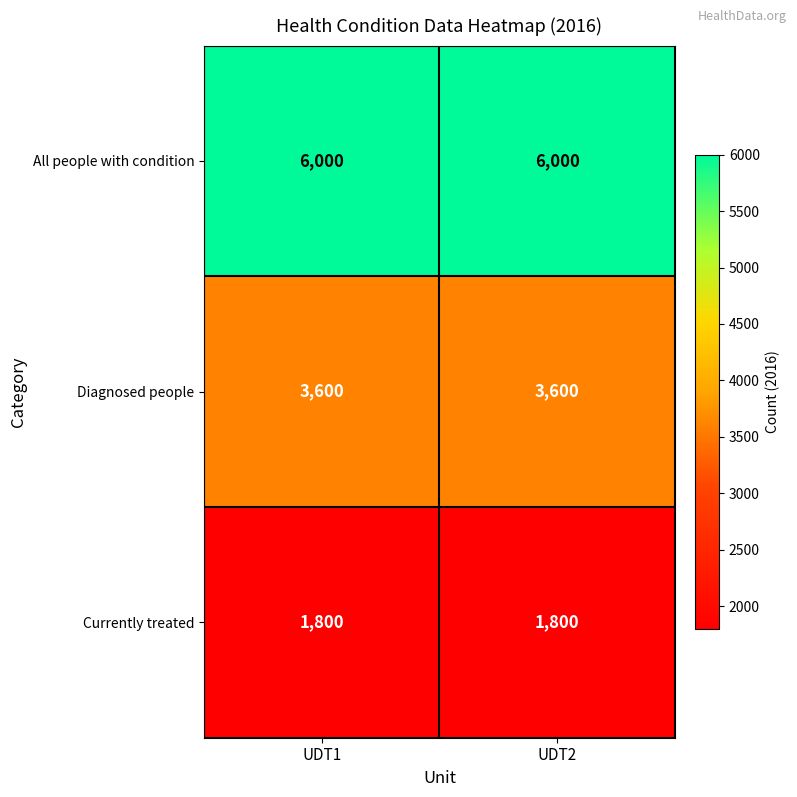

What value does the Diagnosed people series have at UDT2?

3600